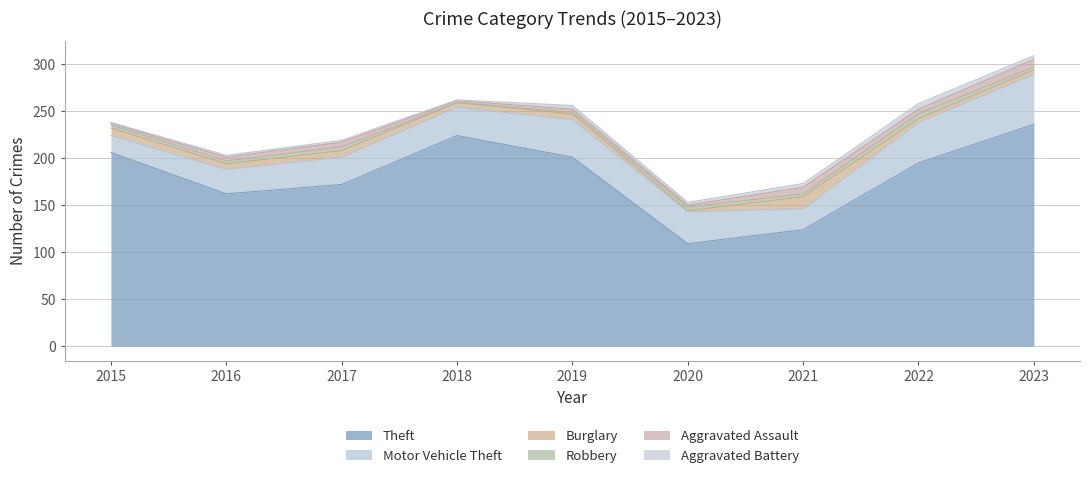

Where is Burglary nearest to the value 7?

2017